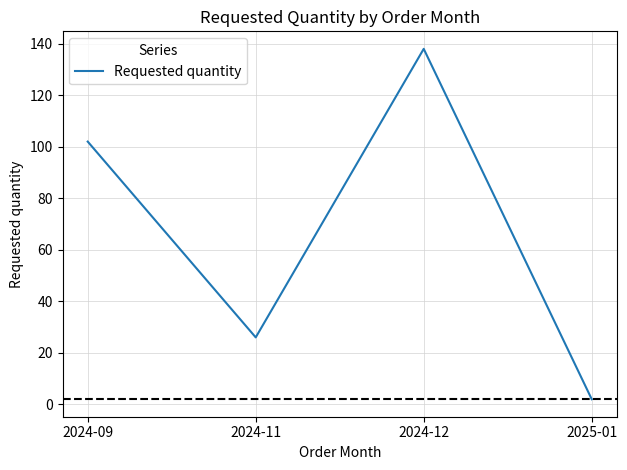

Rank the categories by value from lowest to highest.

2025-01, 2024-11, 2024-09, 2024-12